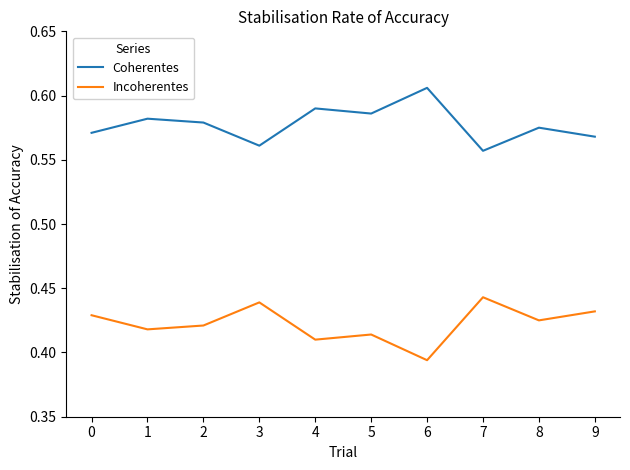

True or false: Incoherentes and Coherentes cross at least once.

False